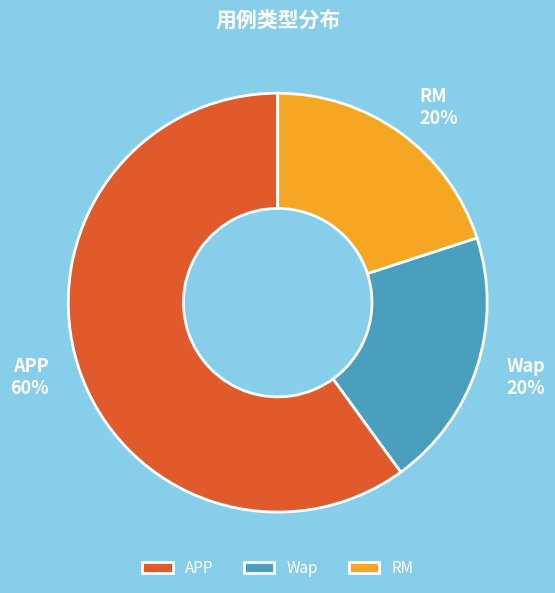

To the nearest percent, what portion does Wap represent?

20%